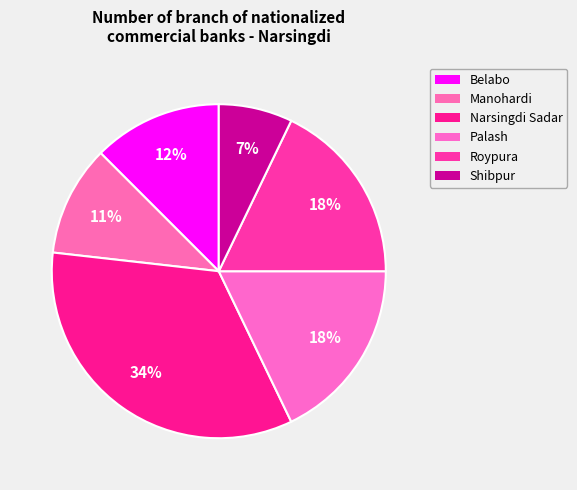

Rank the categories by value from lowest to highest.

Shibpur, Manohardi, Belabo, Palash, Roypura, Narsingdi Sadar